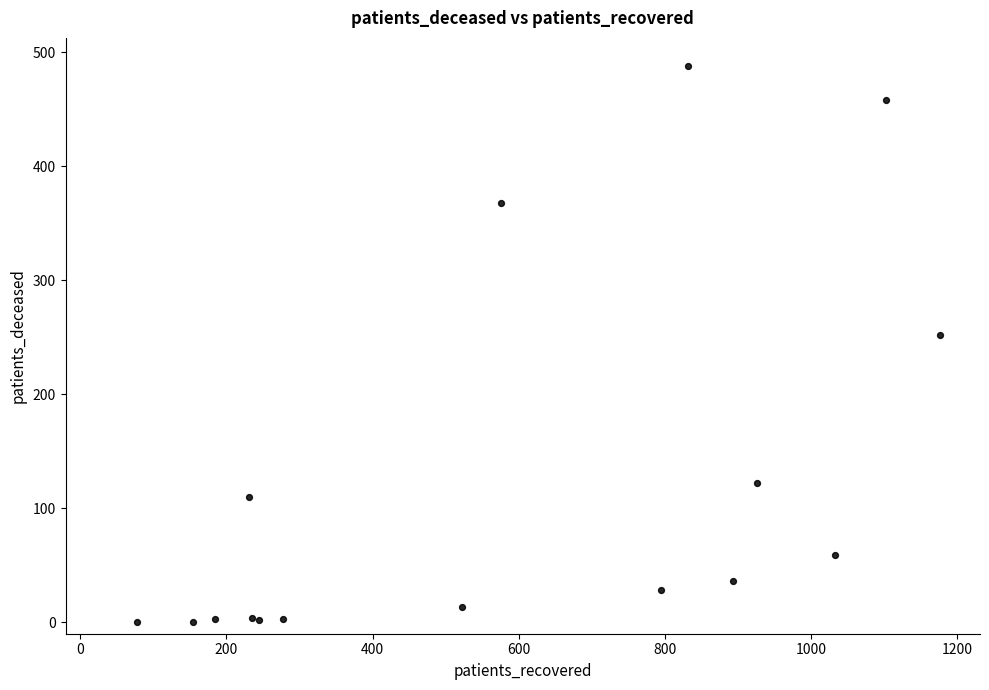

What Y value in the scatter plot is closest to 244?

252